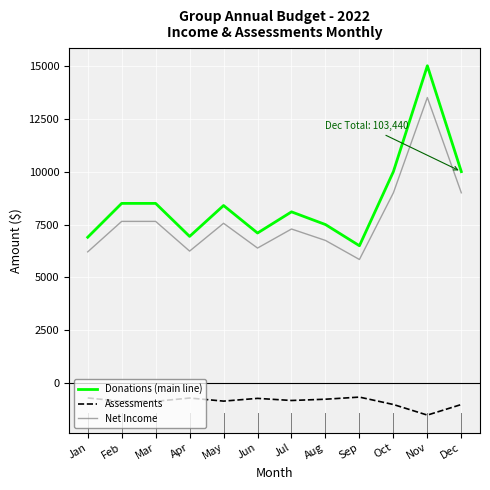

What are all the series names shown in the legend?

Donations (main line), Assessments, Net Income